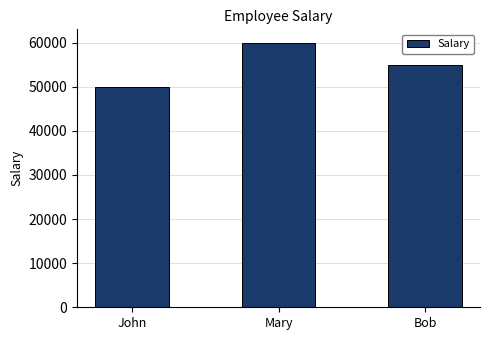

Reading left to right, transcribe all the data shown in this chart.

50000	60000	55000